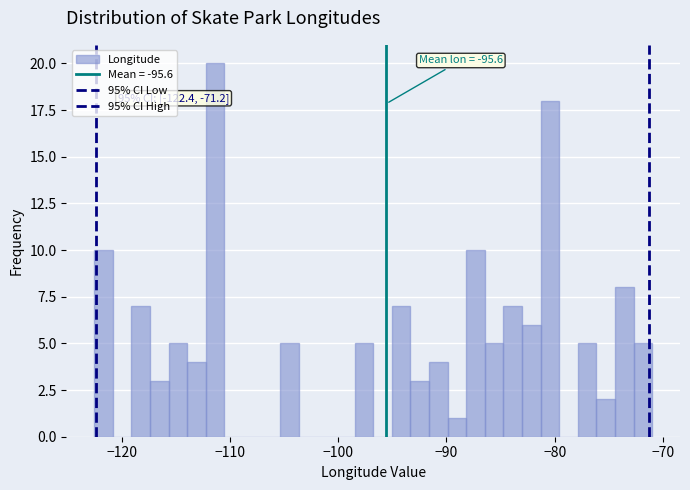

Read against the x-axis, roughly where is the centre of the tallest bar?

-111